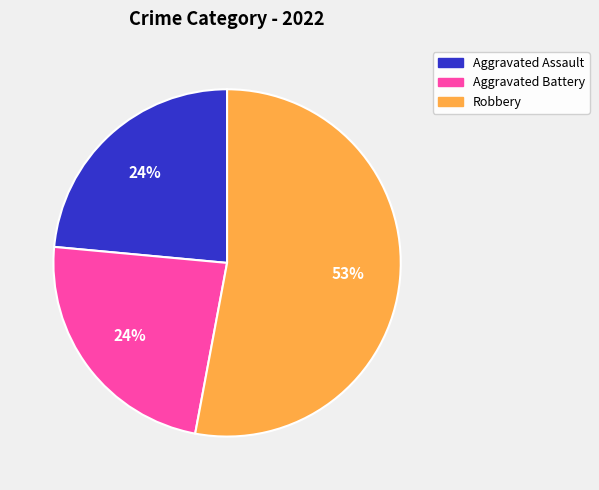

True or false: Aggravated Assault accounts for 24% of the total.

True